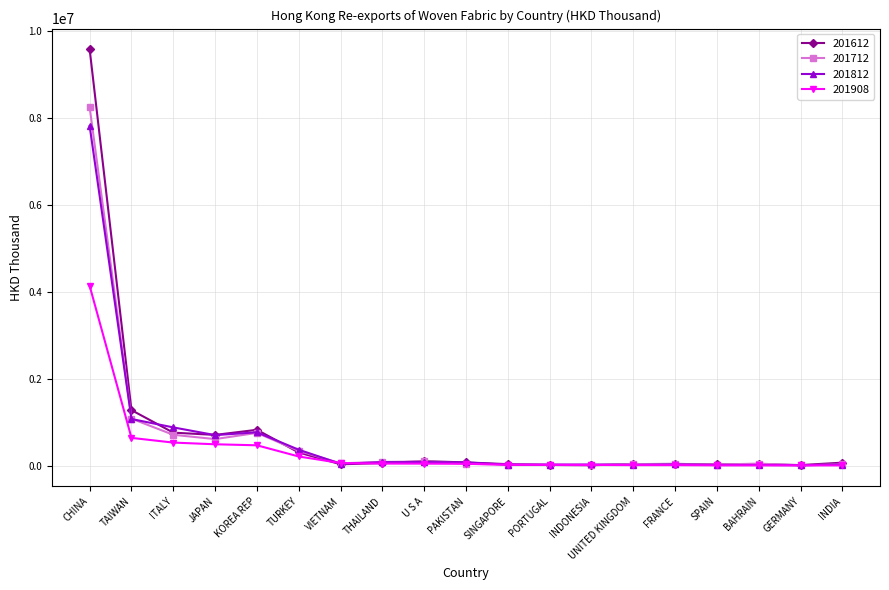

At which category is the sum across all series the highest?

CHINA